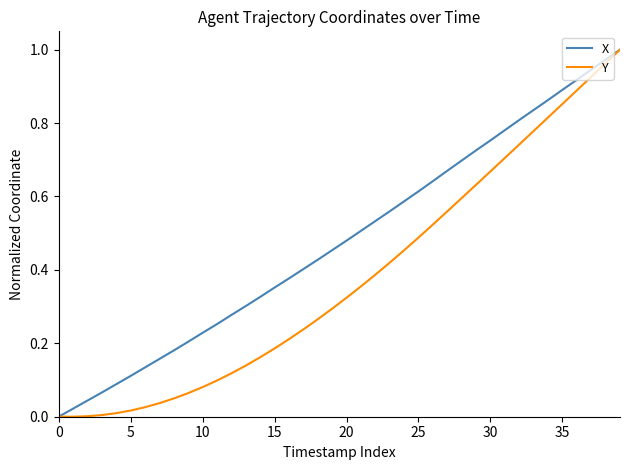

Rank the series by their average value, from lowest to highest.

Y, X